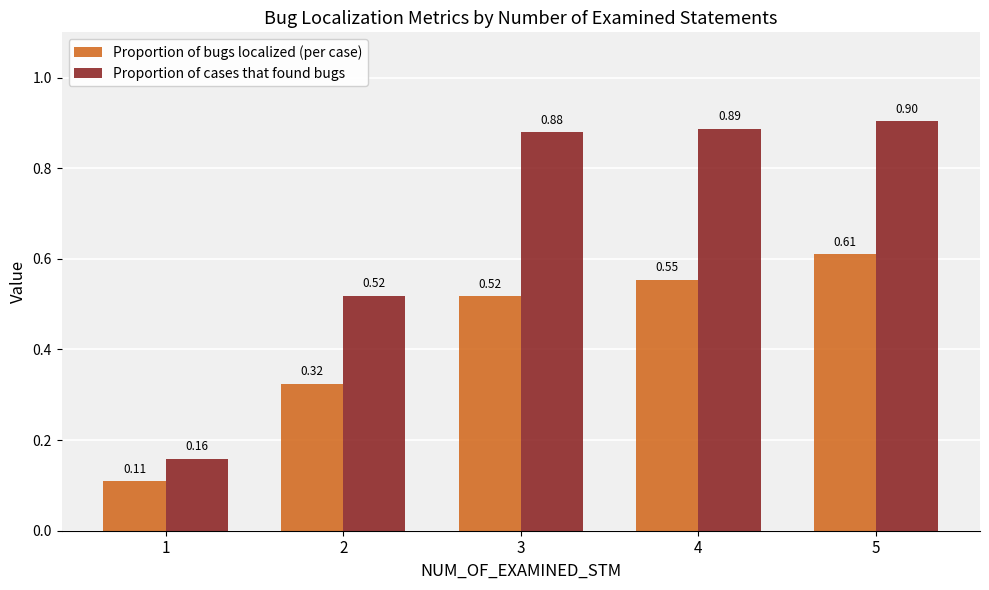

What is the difference between the highest and lowest values at 3?

0.4